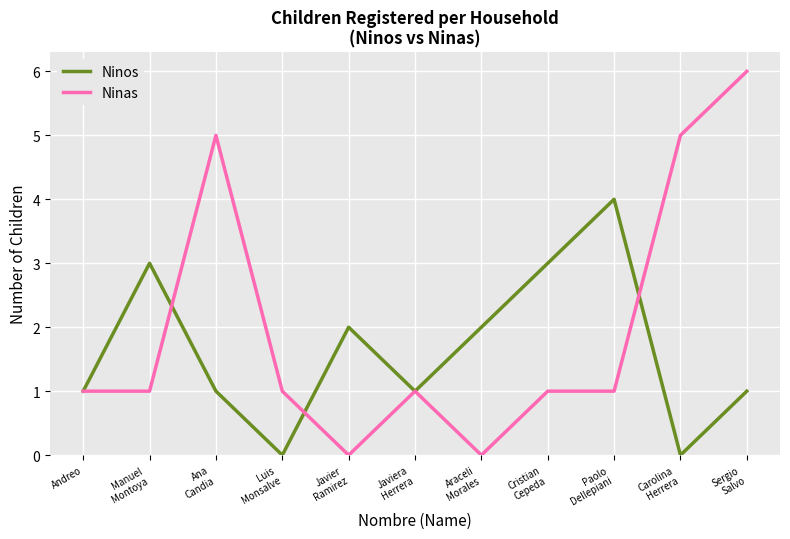

Reading left to right, extract all data points from this chart.

Ninos: 1	3	1	0	2	1	2	3	4	0	1
Ninas: 1	1	5	1	0	1	0	1	1	5	6